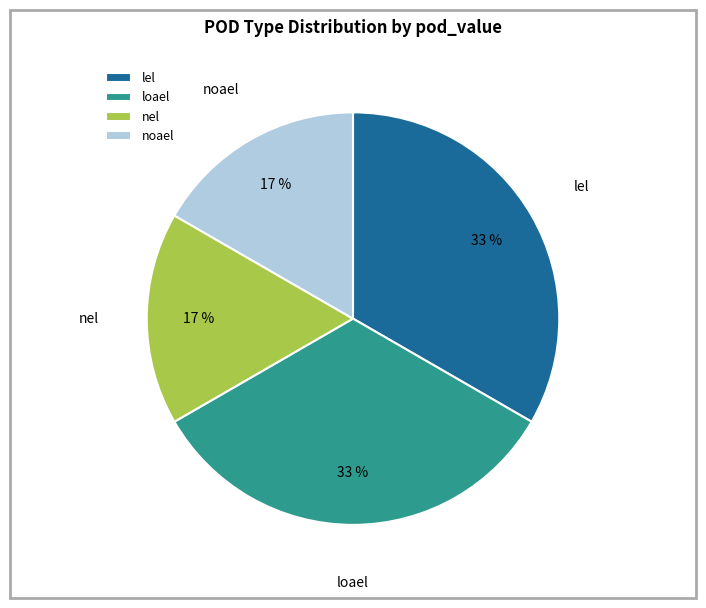

What is the ratio of the value at noael to the value at loael?

0.5